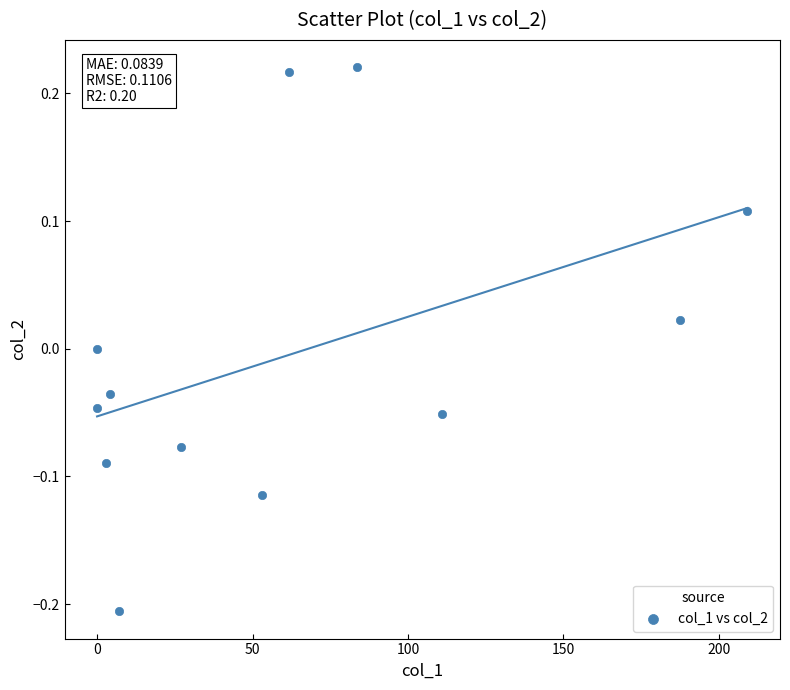

What is the average X value?

62.2